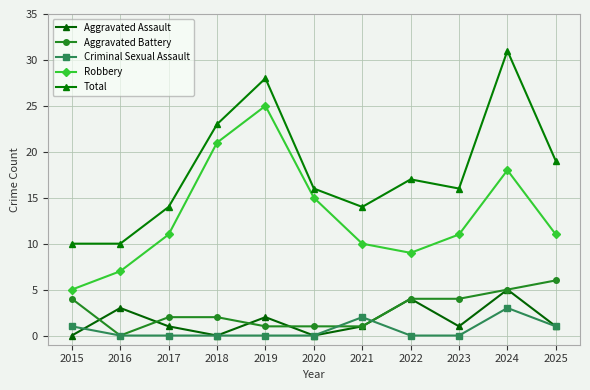

Reading left to right, what are all the values shown in this chart?

Aggravated Assault: 0	3	1	0	2	0	1	4	1	5	1
Aggravated Battery: 4	0	2	2	1	1	1	4	4	5	6
Criminal Sexual Assault: 1	0	0	0	0	0	2	0	0	3	1
Robbery: 5	7	11	21	25	15	10	9	11	18	11
Total: 10	10	14	23	28	16	14	17	16	31	19